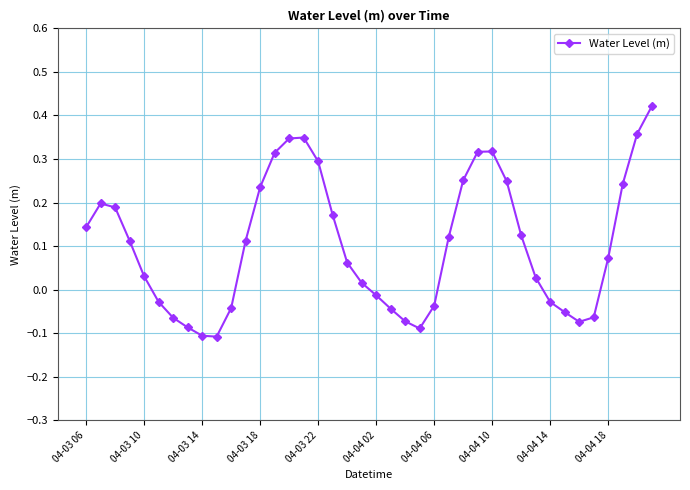

True or false: there are more than 0 points higher than both neighbors.

True